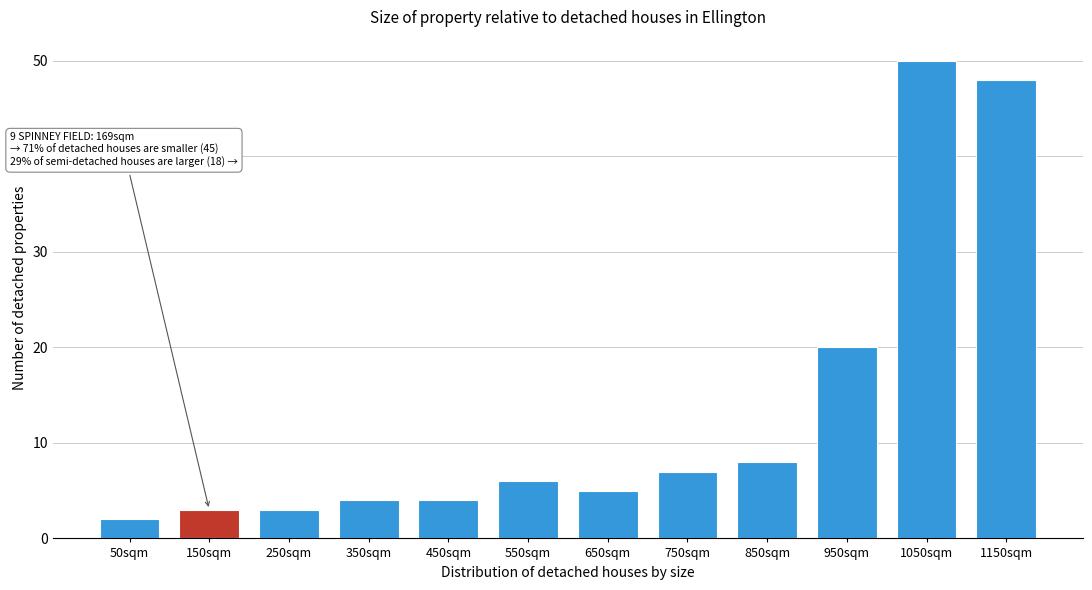

Reading left to right, transcribe all the data shown in this chart.

2	3	3	4	4	6	5	7	8	20	50	48